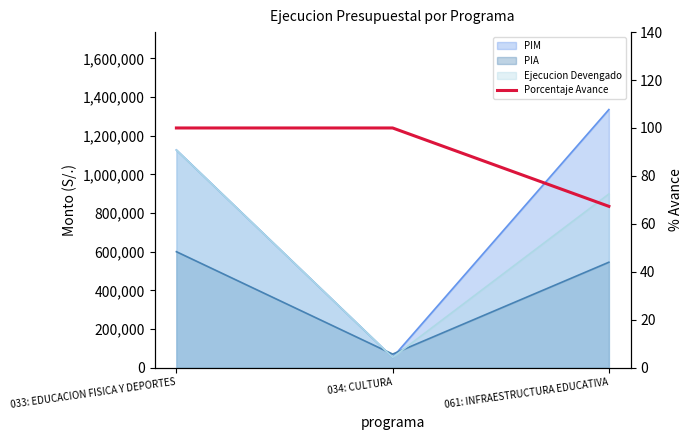

Reading left to right, what are all the values shown in this chart?

033: EDUCACION FISICA Y DEPORTES=100.0	034: CULTURA=100.0	061: INFRAESTRUCTURA EDUCATIVA=67.3